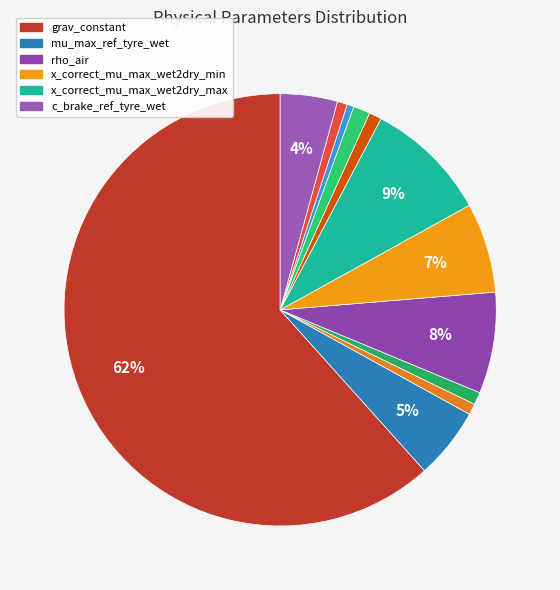

How many segments does this pie chart have?

12